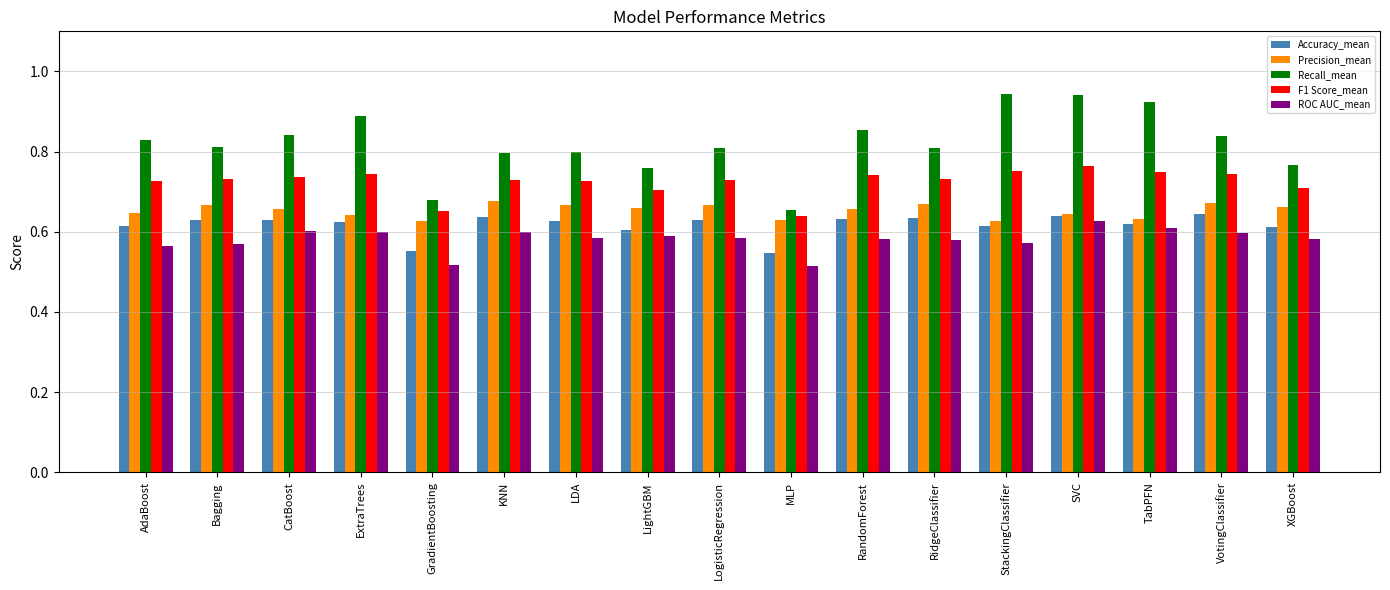

Count the Precision_mean values in the range 0 to 1.

17